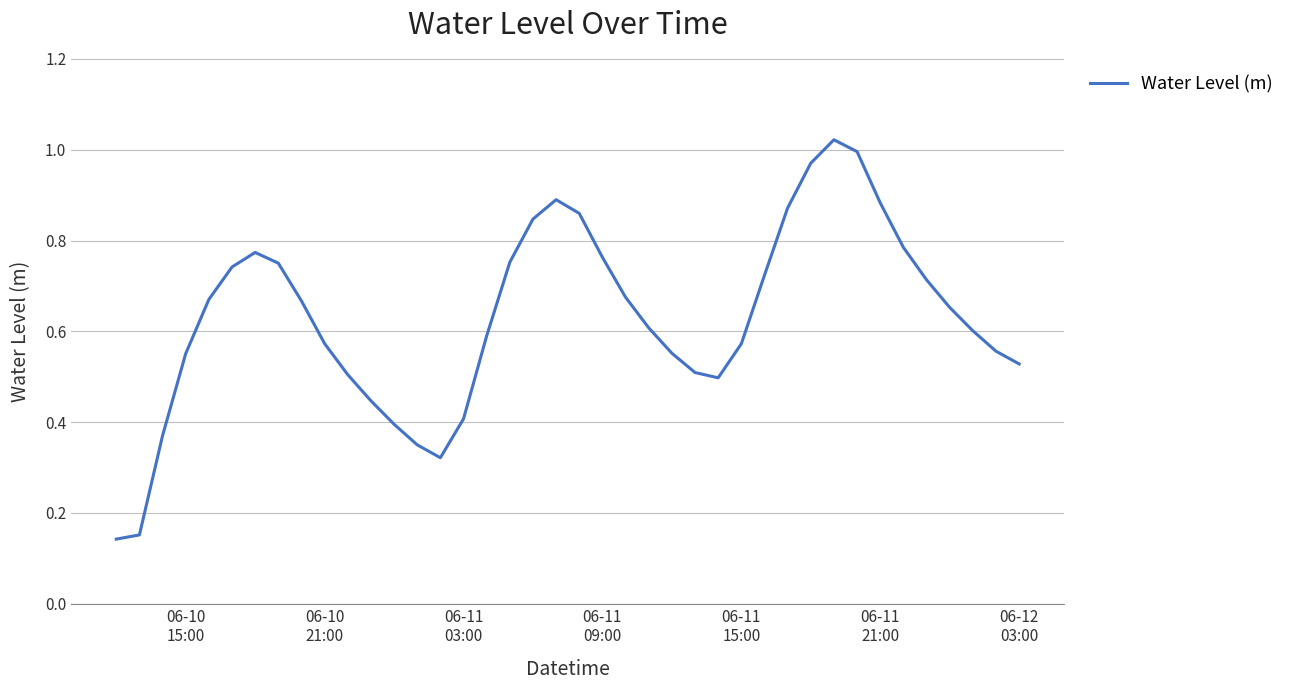

Does the chart display data point markers on the line(s)?

No